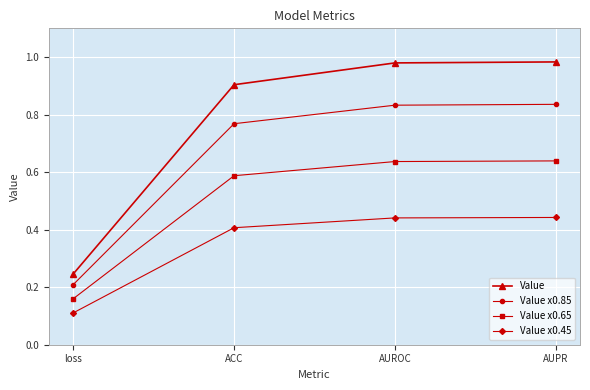

Is this an area chart (filled region under the line)?

No